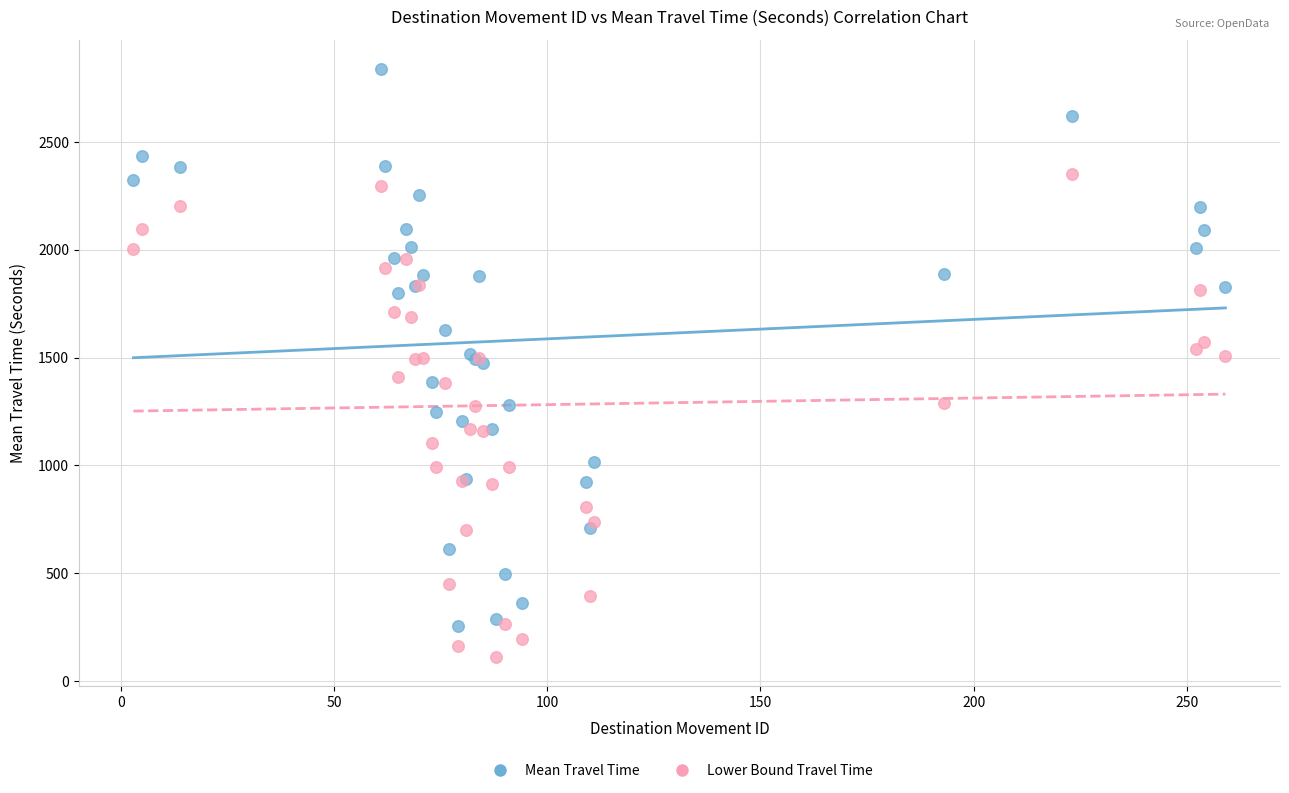

Which series contains the highest Y value?

Mean Travel Time